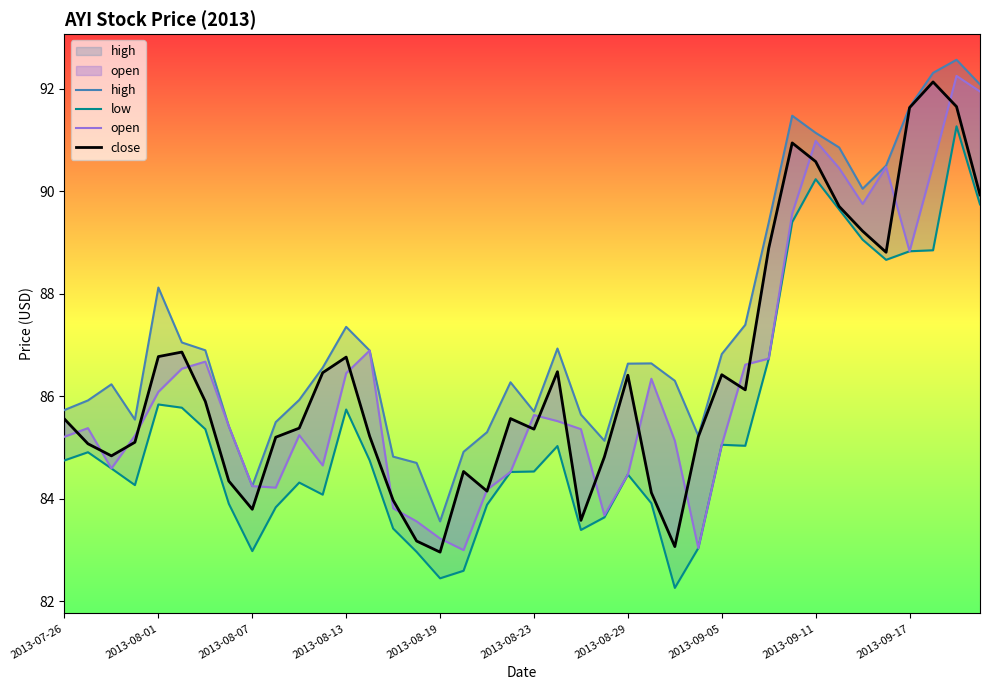

True or false: high and low cross at least once.

False